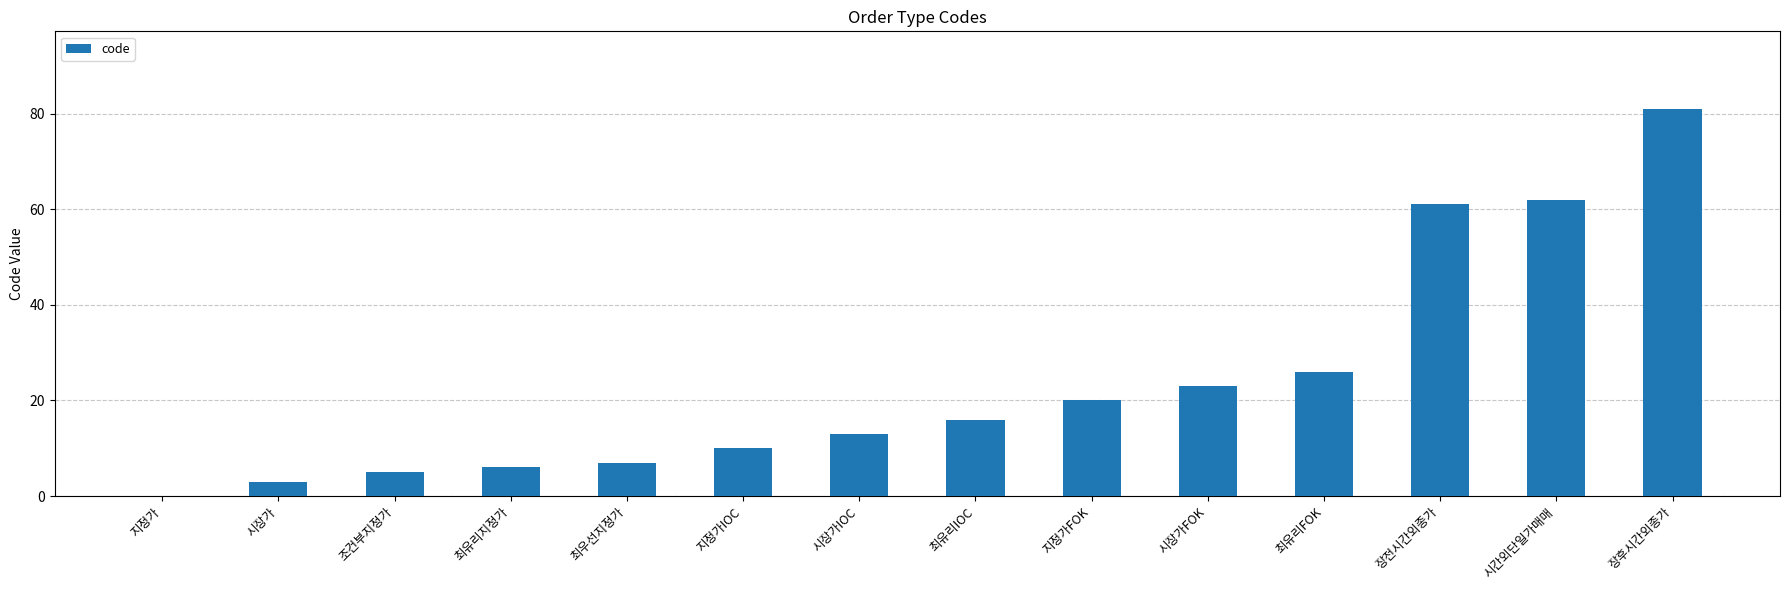

Are the bars grouped side by side (vs. stacked)?

No